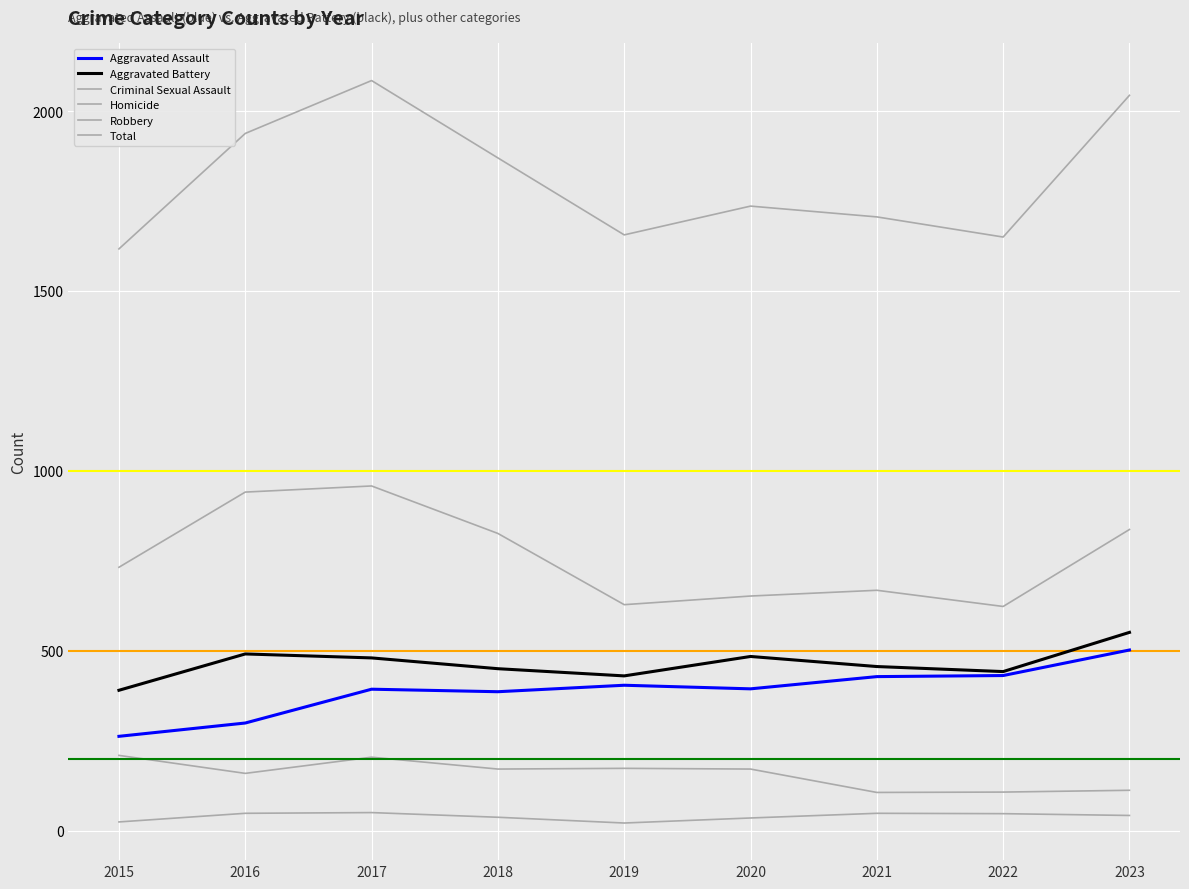

Which has a higher value, 2020 or 2016?

2020